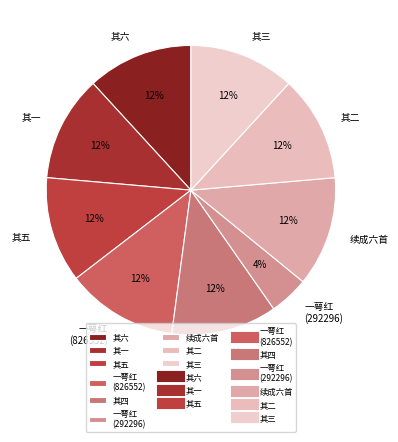

To the nearest percent, what portion does 其三 represent?

12%